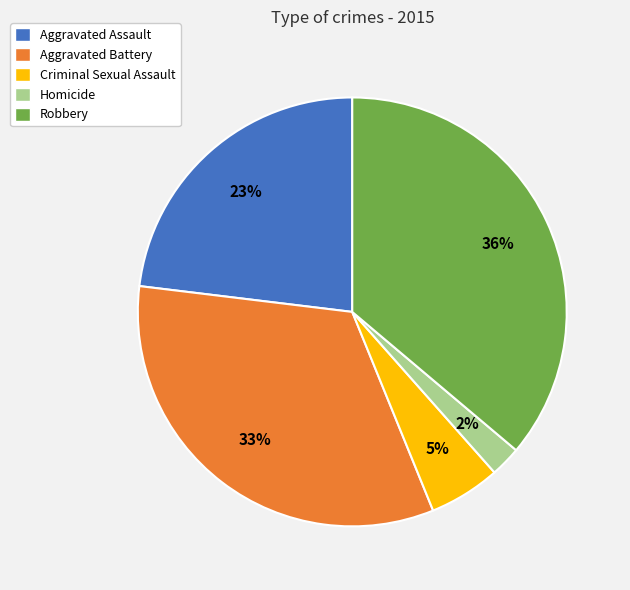

Rank the categories by value from highest to lowest.

Robbery, Aggravated Battery, Aggravated Assault, Criminal Sexual Assault, Homicide